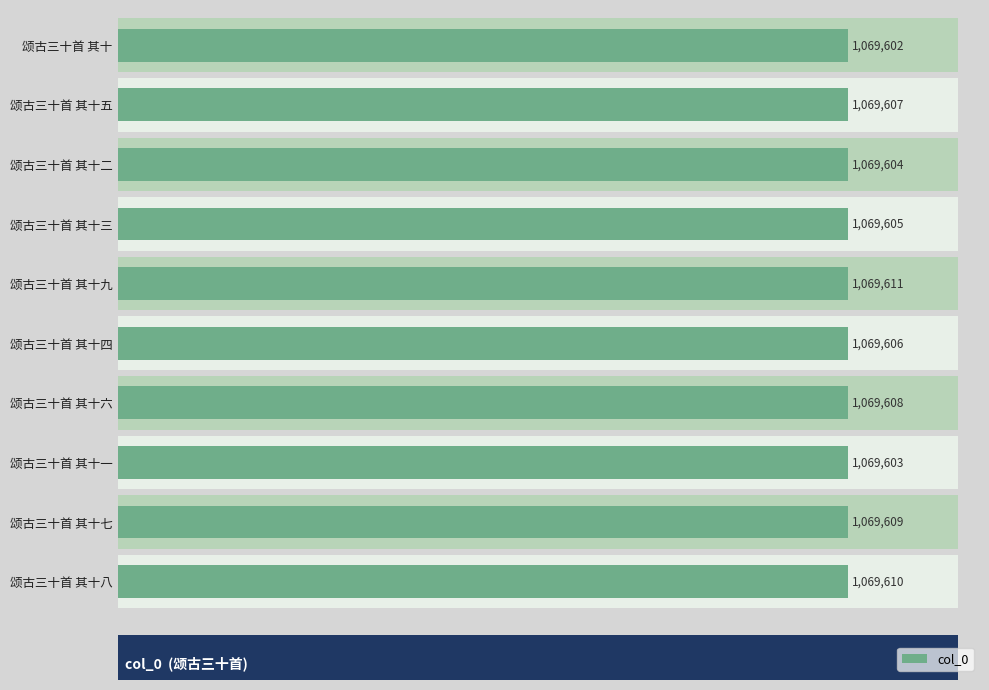

How many categories are shown in the chart?

10